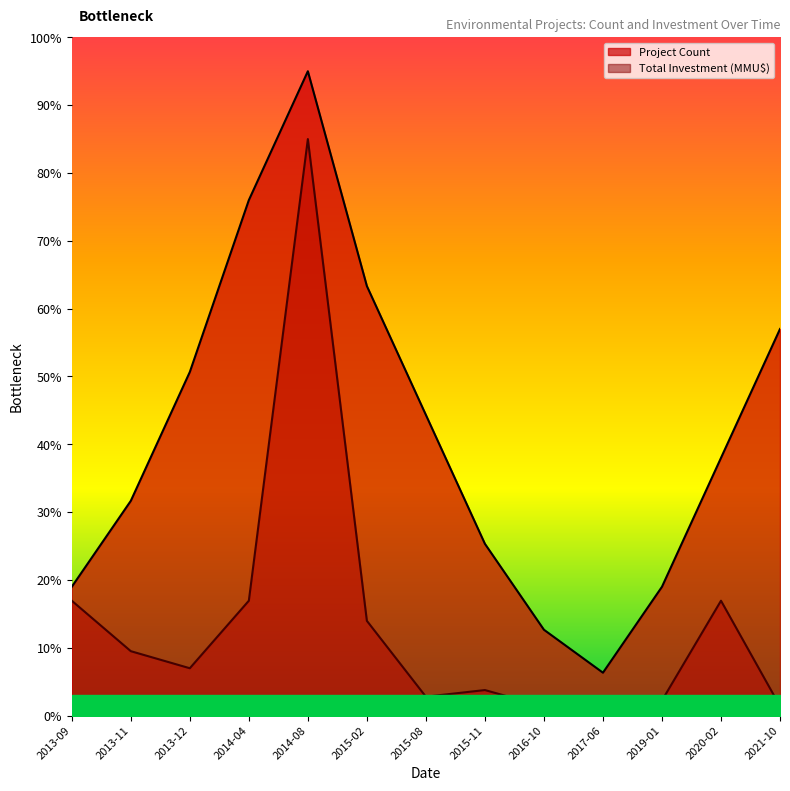

The Total Investment (MMU$) series shows 14.0 at 2015-02. True or false?

True